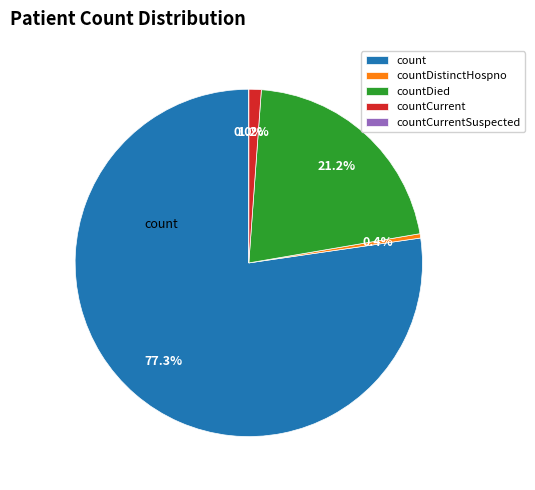

Count the number of slices in the pie.

5